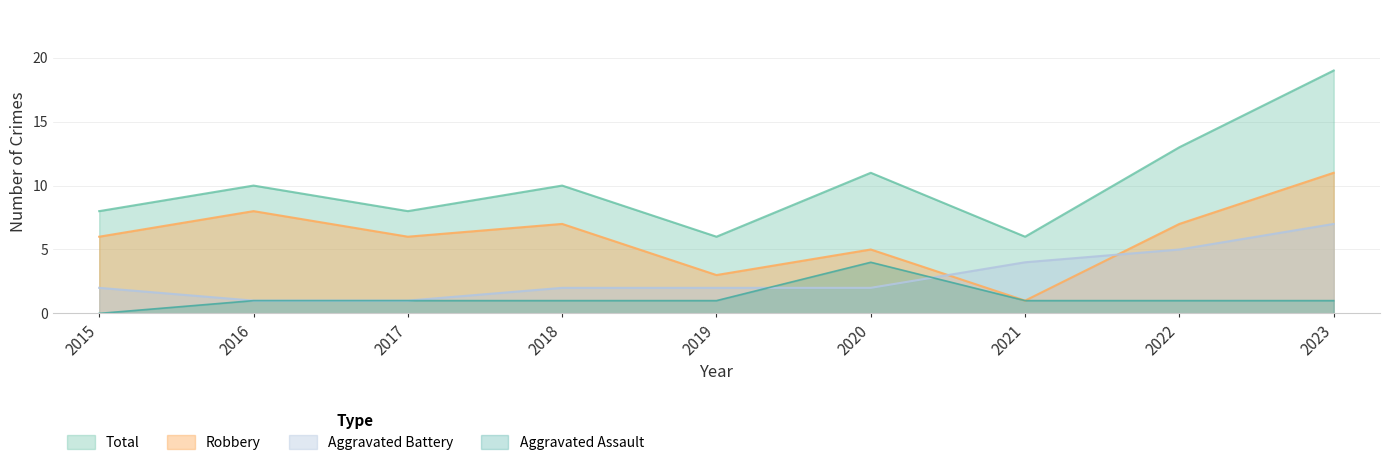

How many distinct data groups are displayed?

4